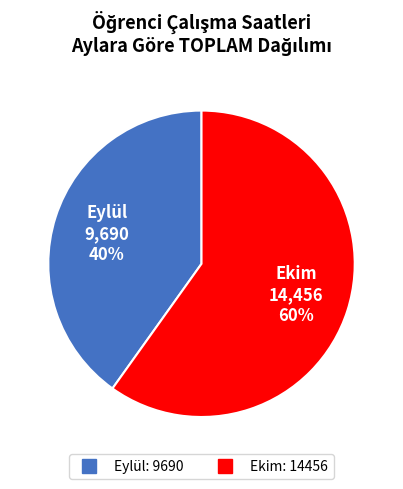

What is the ratio of the value at Eylül to the value at Ekim?

0.7